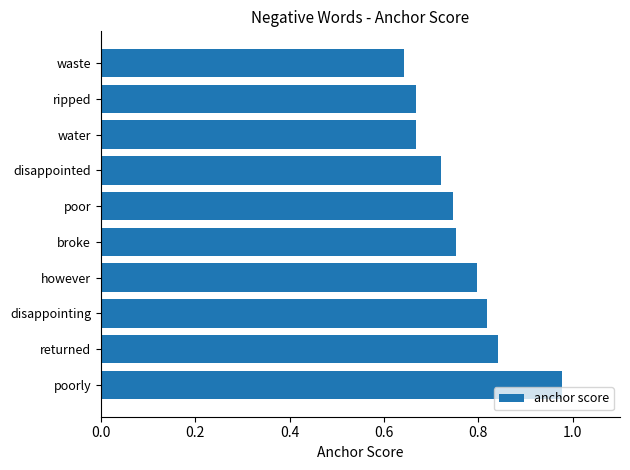

Which category has the highest value across all series?

poorly